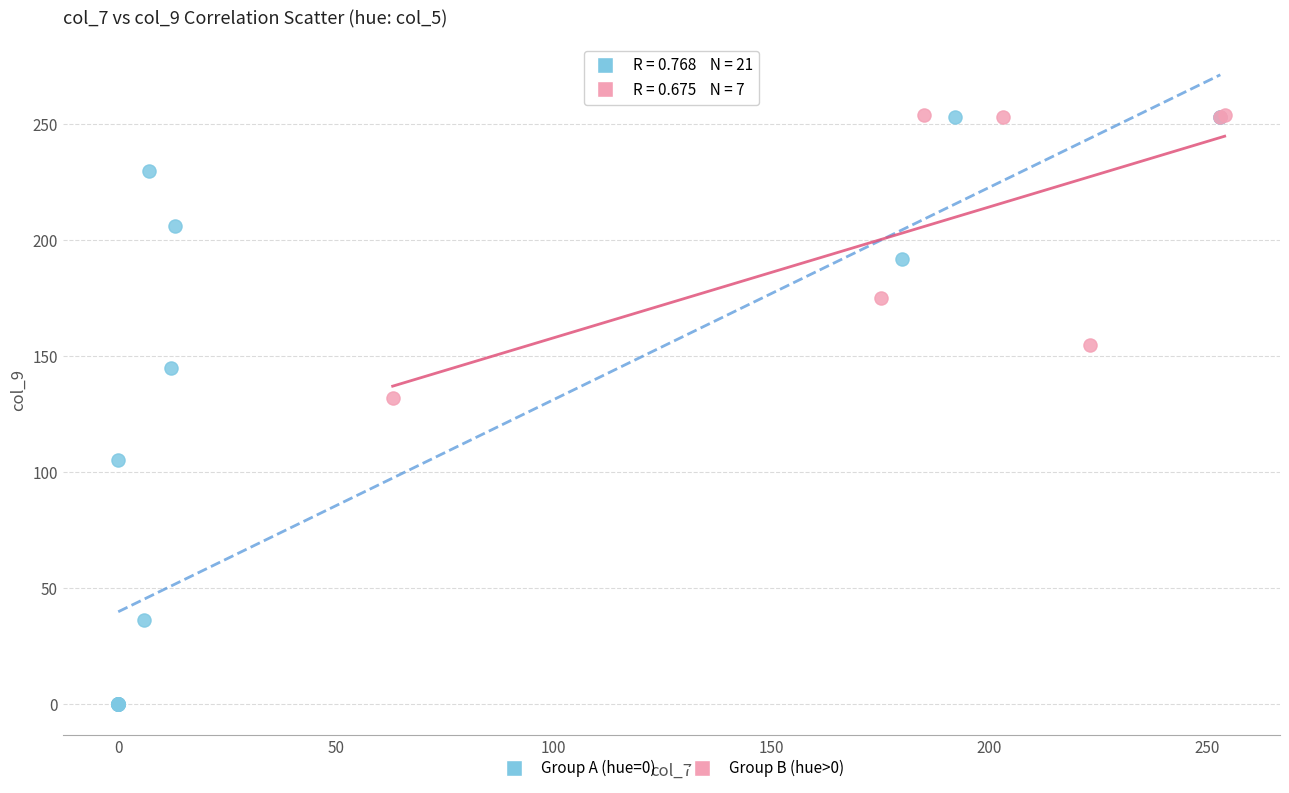

Which series has the largest Y range (max minus min)?

Group A (hue=0)